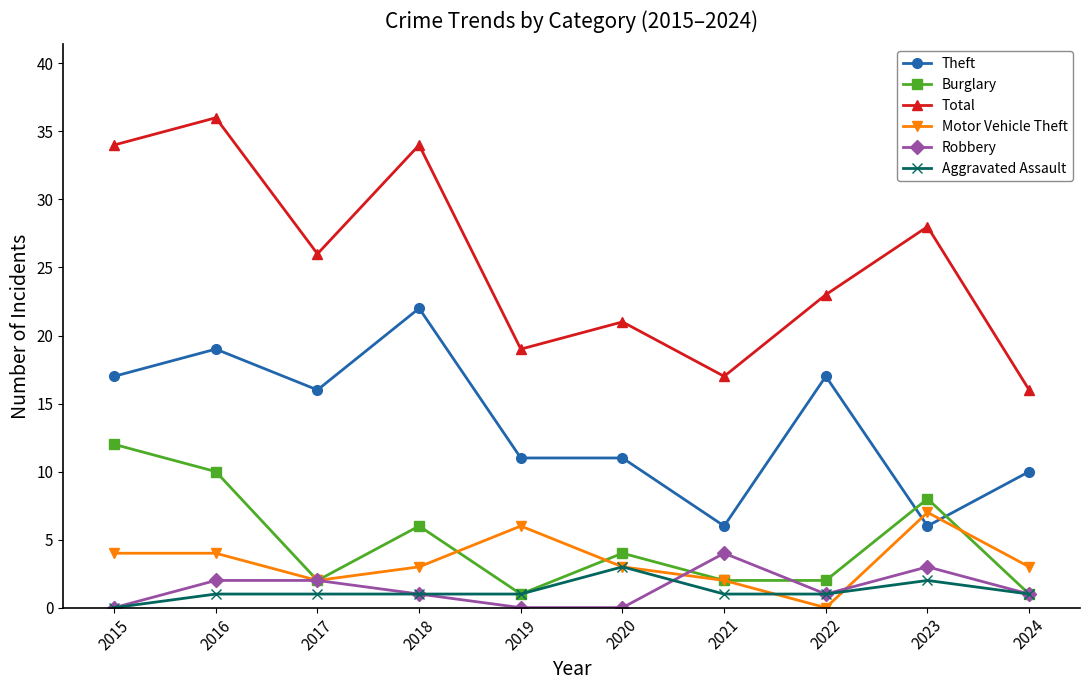

True or false: Theft has more than 1 interior local peaks.

True